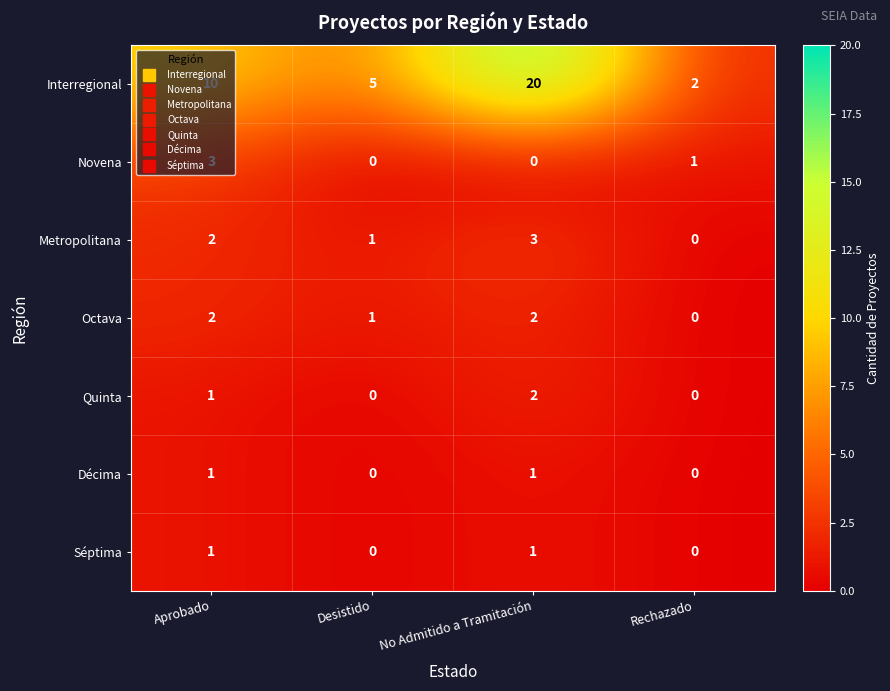

What is the sum of all Octava values?

5